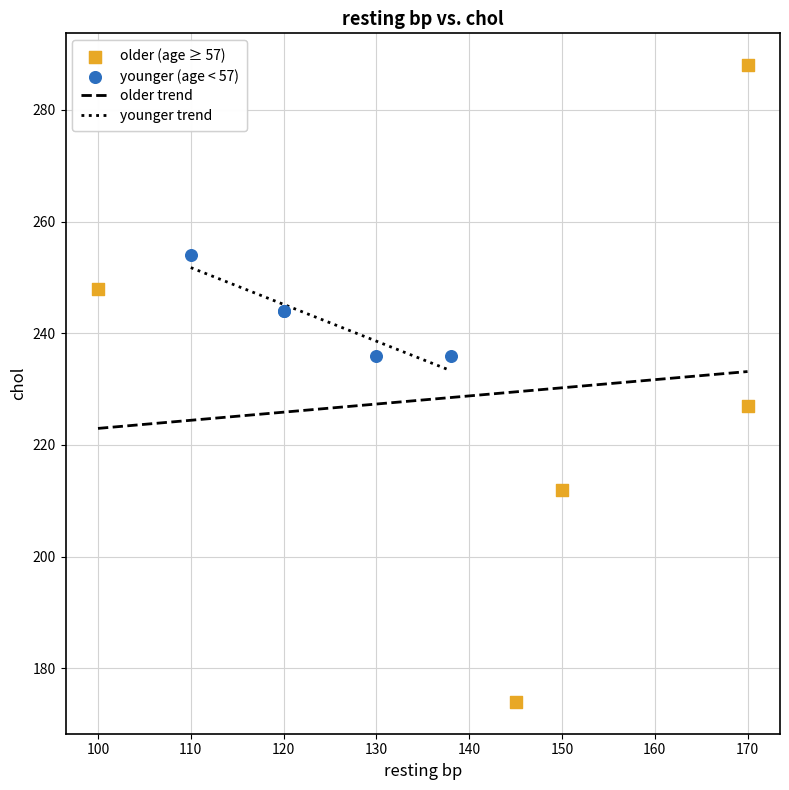

Which series has the largest Y range (max minus min)?

older (age ≥ 57)